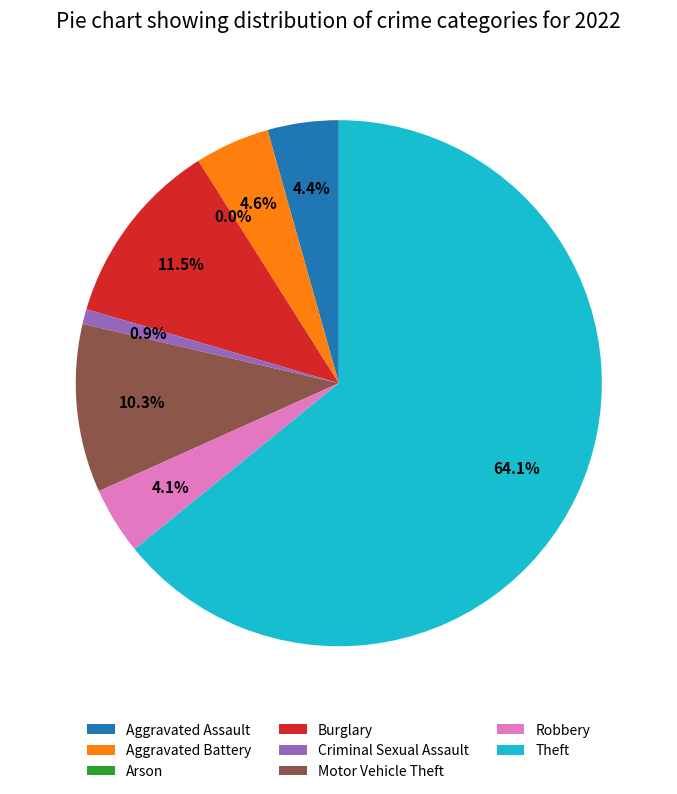

Is Theft the majority of the pie?

Yes